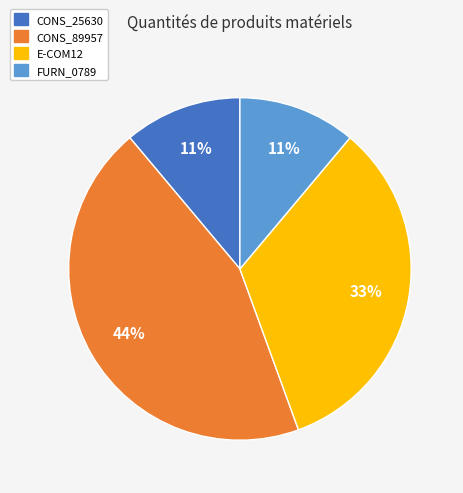

To the nearest percent, what portion does FURN_0789 represent?

11%